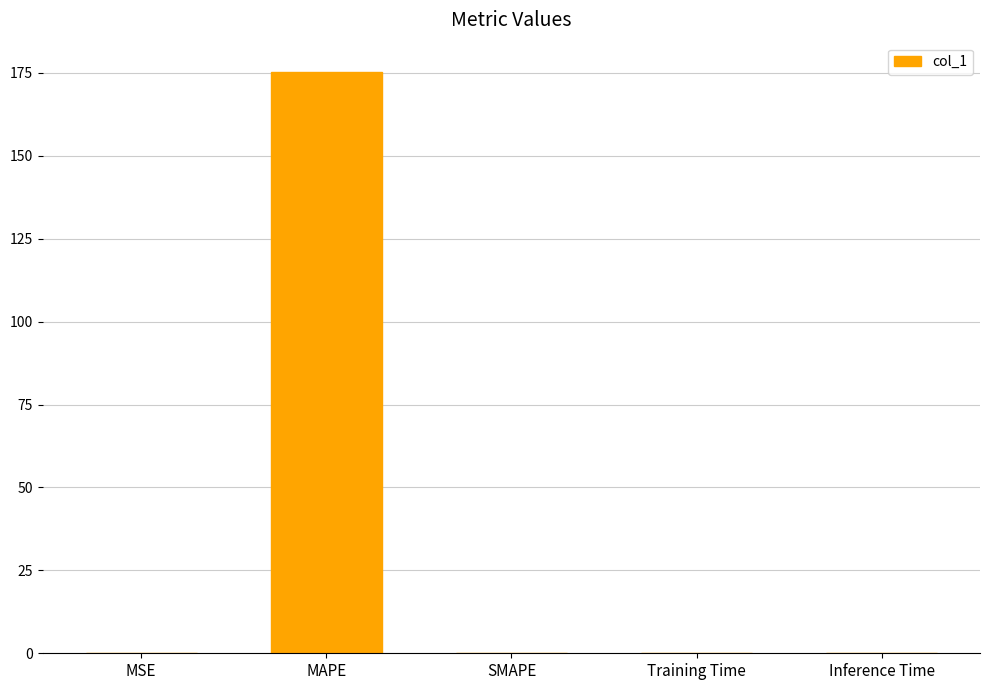

Are the bars grouped side by side (vs. stacked)?

No